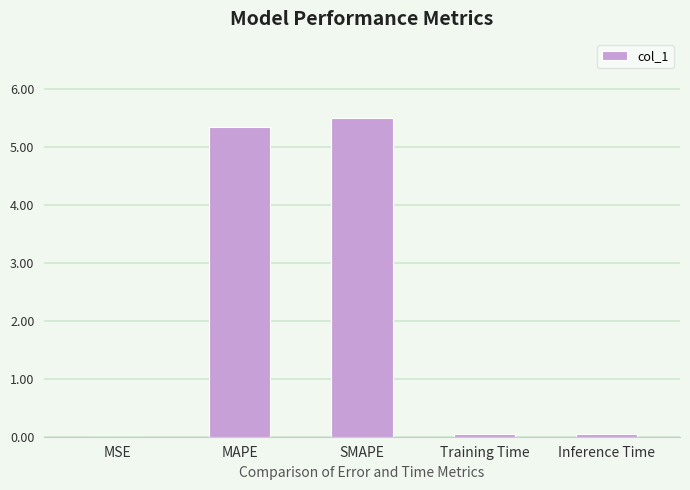

Which has a higher value, MAPE or MSE?

MAPE